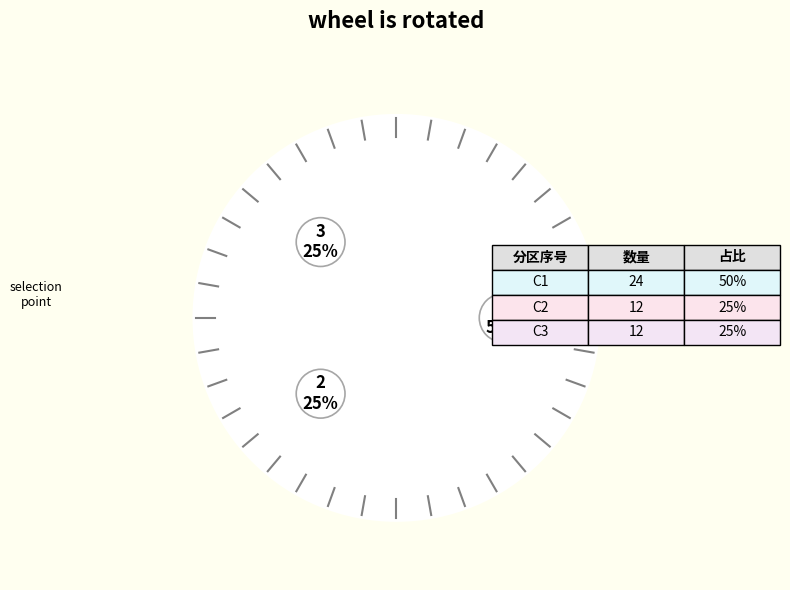

To the nearest percent, what is the average slice percentage?

33%